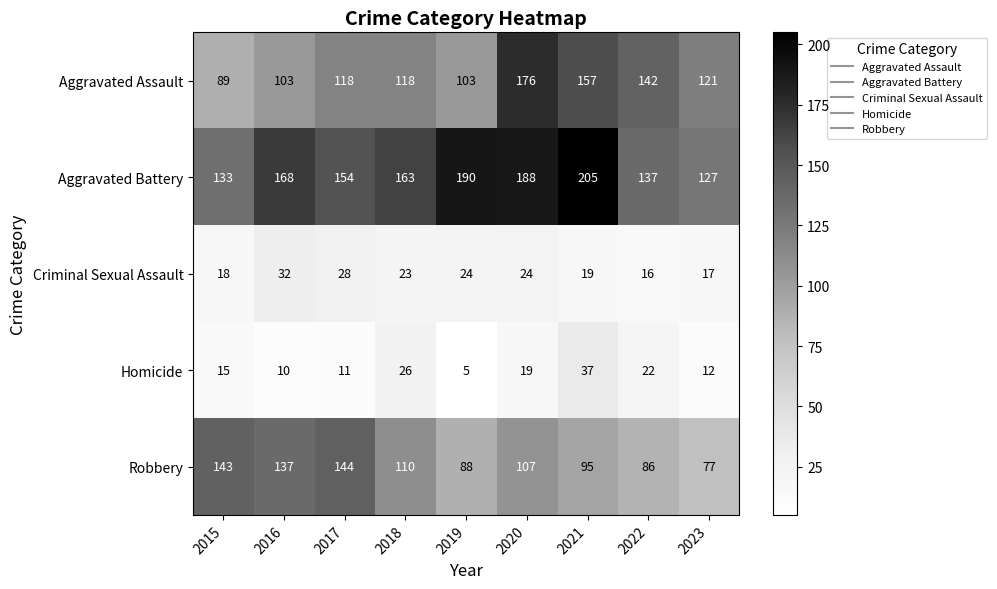

What is the sum of all Homicide values?

157